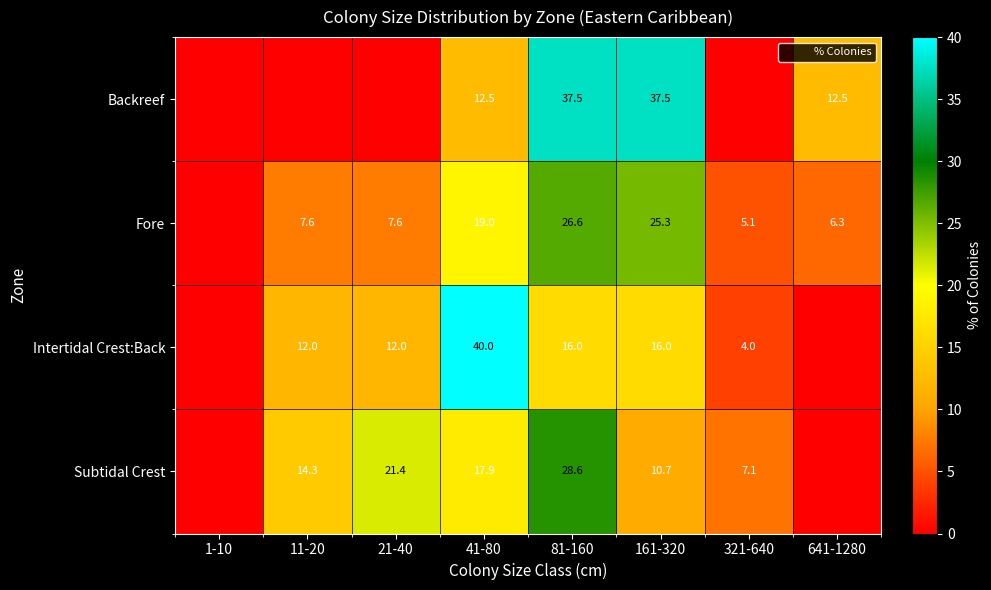

What is the difference between the Backreef values at 41-80 and 81-160?

25.0